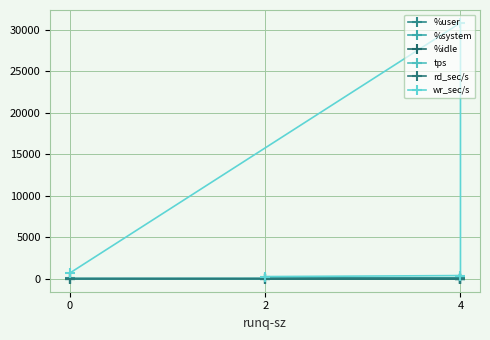

At how many categories does at least one series exceed 23442?

1